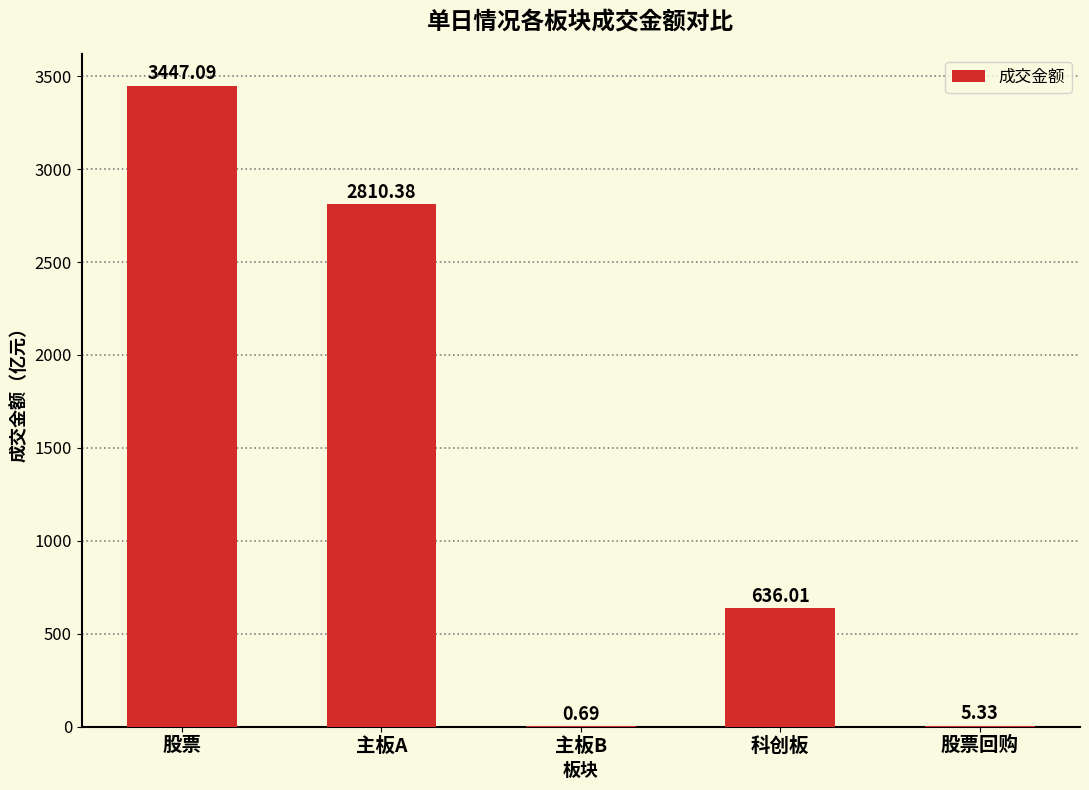

Which label corresponds to the largest value in the chart?

股票